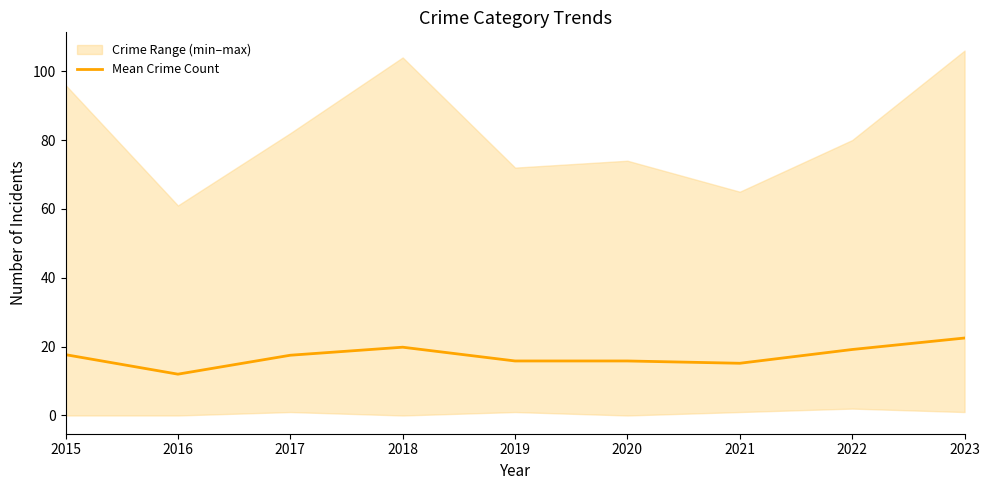

Count the number of values greater than 17.

5